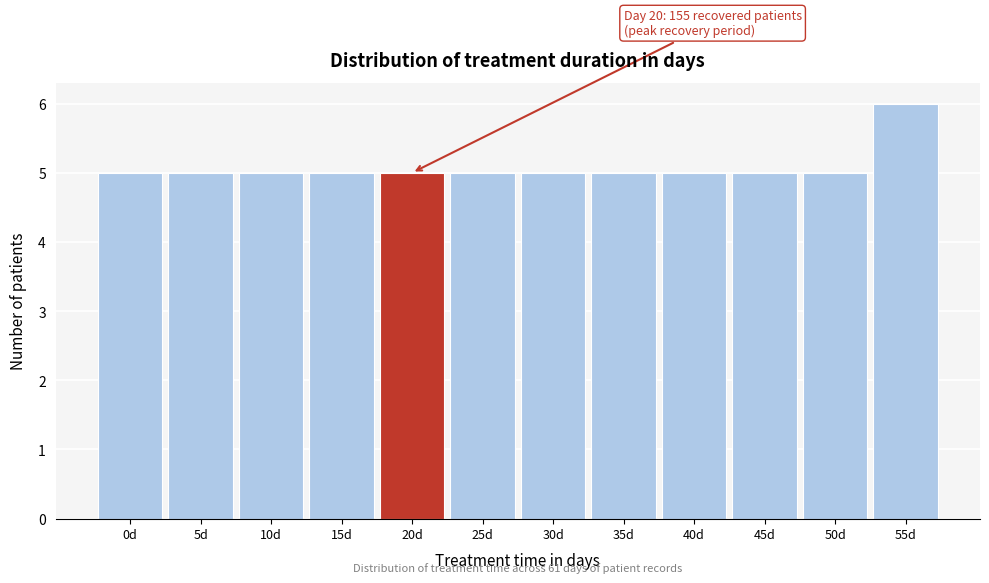

Reading left to right, extract all data points from this chart.

5	5	5	5	5	5	5	5	5	5	5	6